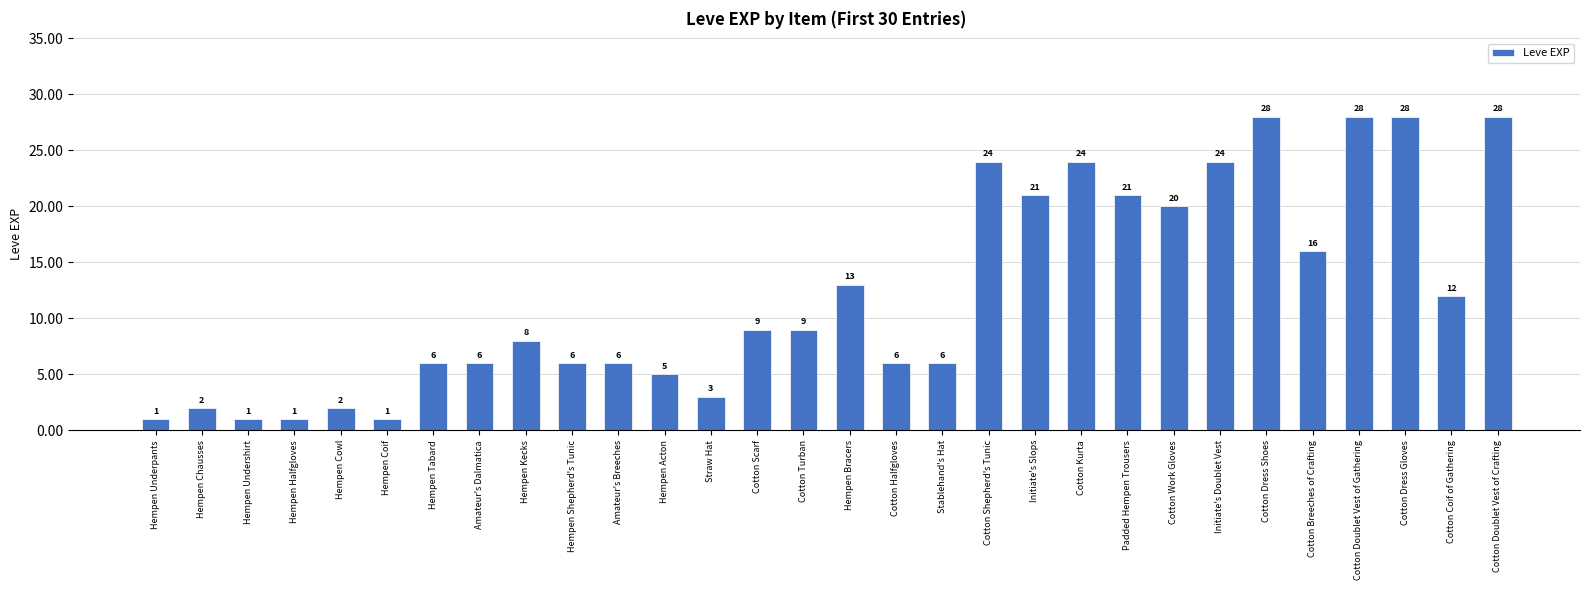

At which label is the value closest to 14?

Hempen Bracers